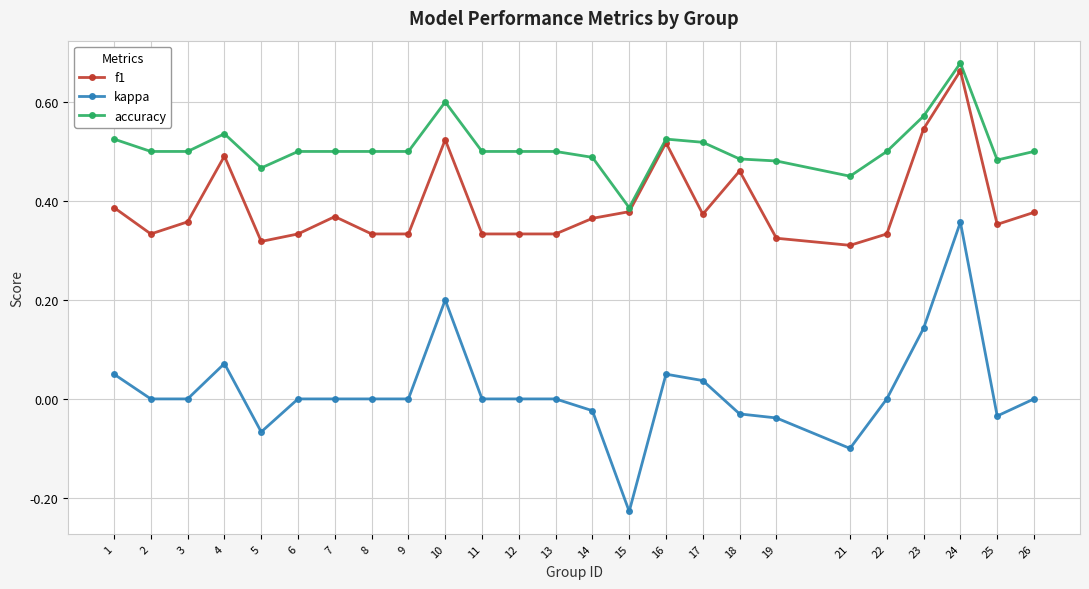

At 13, list the series in order from largest to smallest.

accuracy, f1, kappa